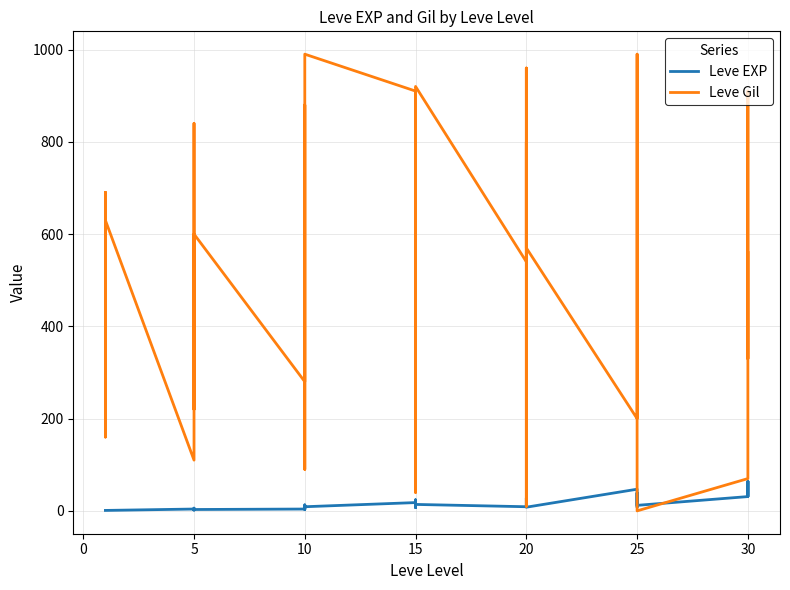

How many times do Leve EXP and Leve Gil cross each other?

4